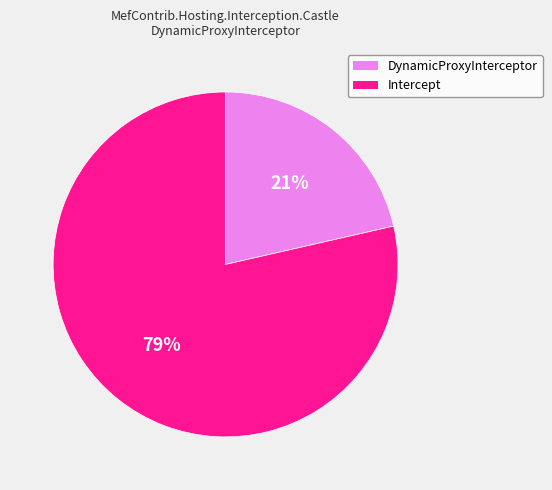

Rank the categories by value from lowest to highest.

DynamicProxyInterceptor, Intercept